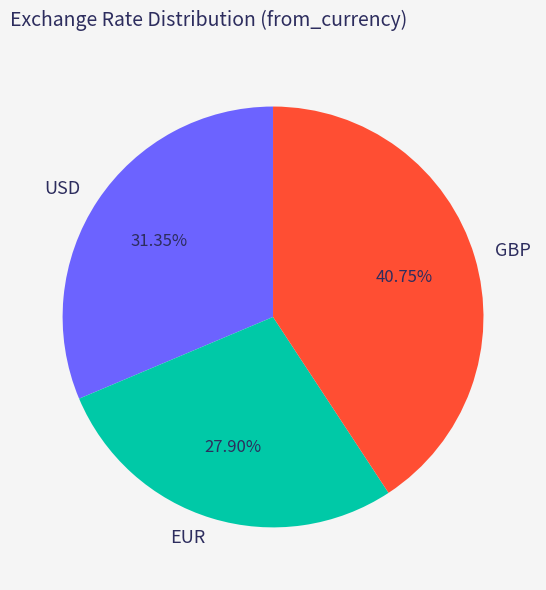

To the nearest percent, what portion does EUR represent?

28%